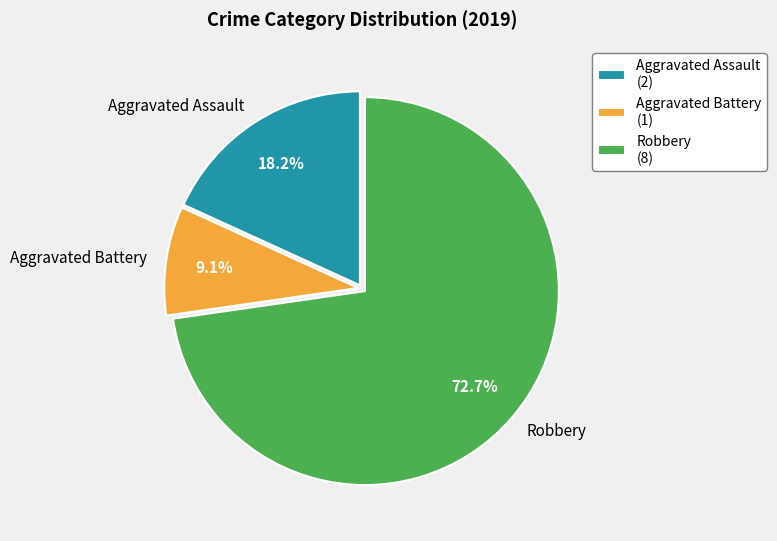

The Robbery slice represents 73% of the pie. True or false?

True